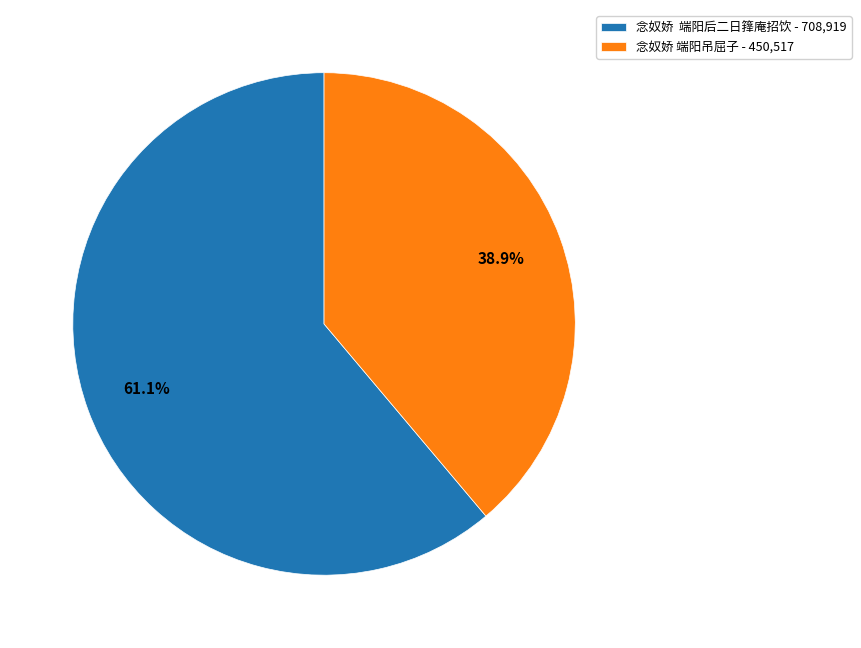

What is the ratio of the value at 念奴娇 端阳后二日箨庵招饮 - 708,919 to the value at 念奴娇 端阳吊屈子 - 450,517?

1.6